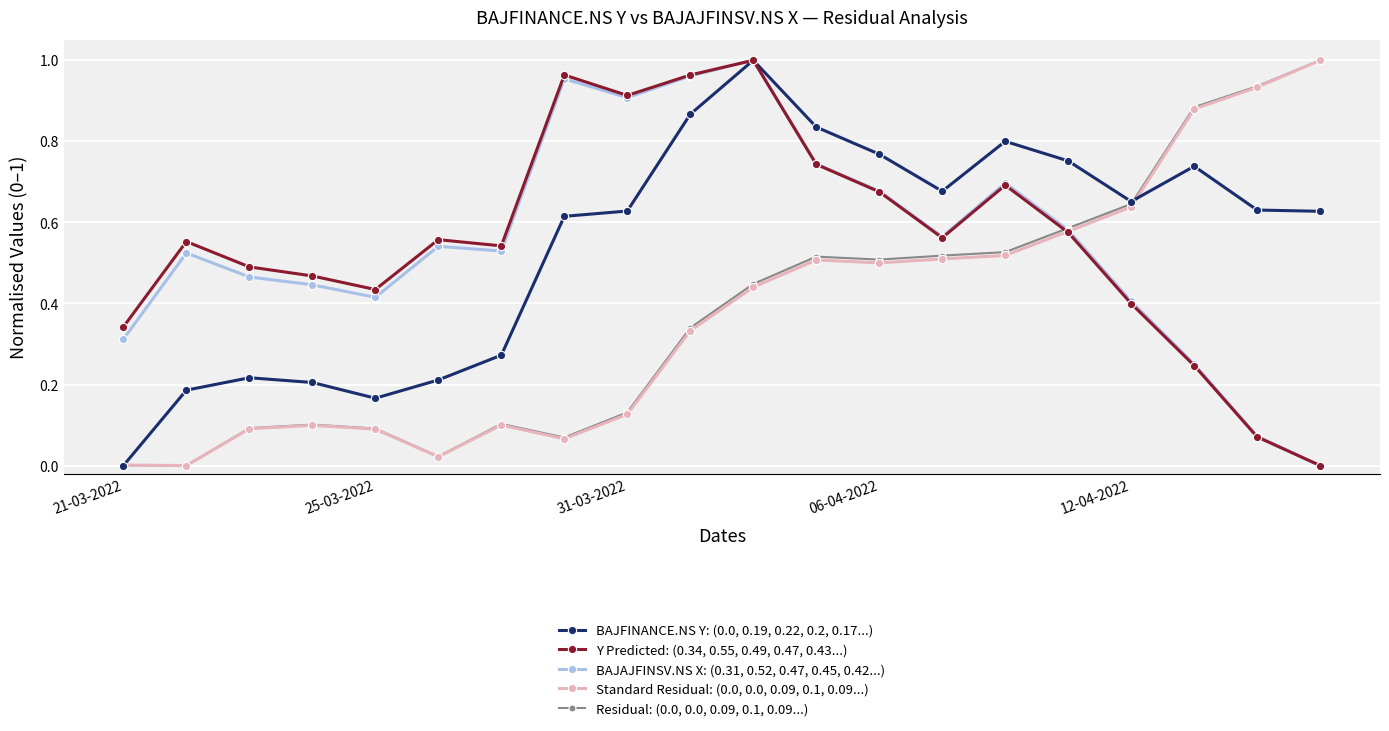

True or false: BAJAJFINSV.NS X: (0.31, 0.52, 0.47, 0.45, 0.42...) has more than 2 interior local peaks.

True